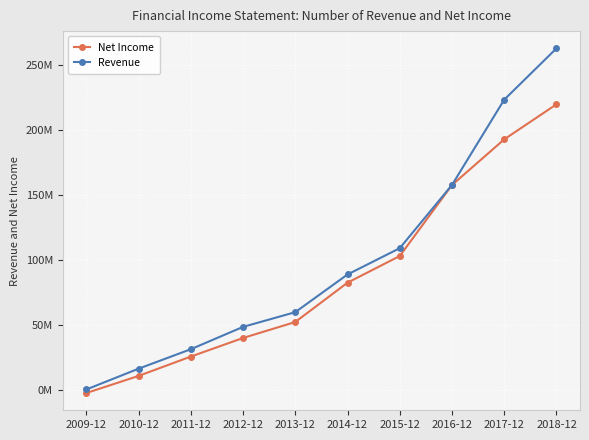

What are all the series names shown in the legend?

Net Income, Revenue